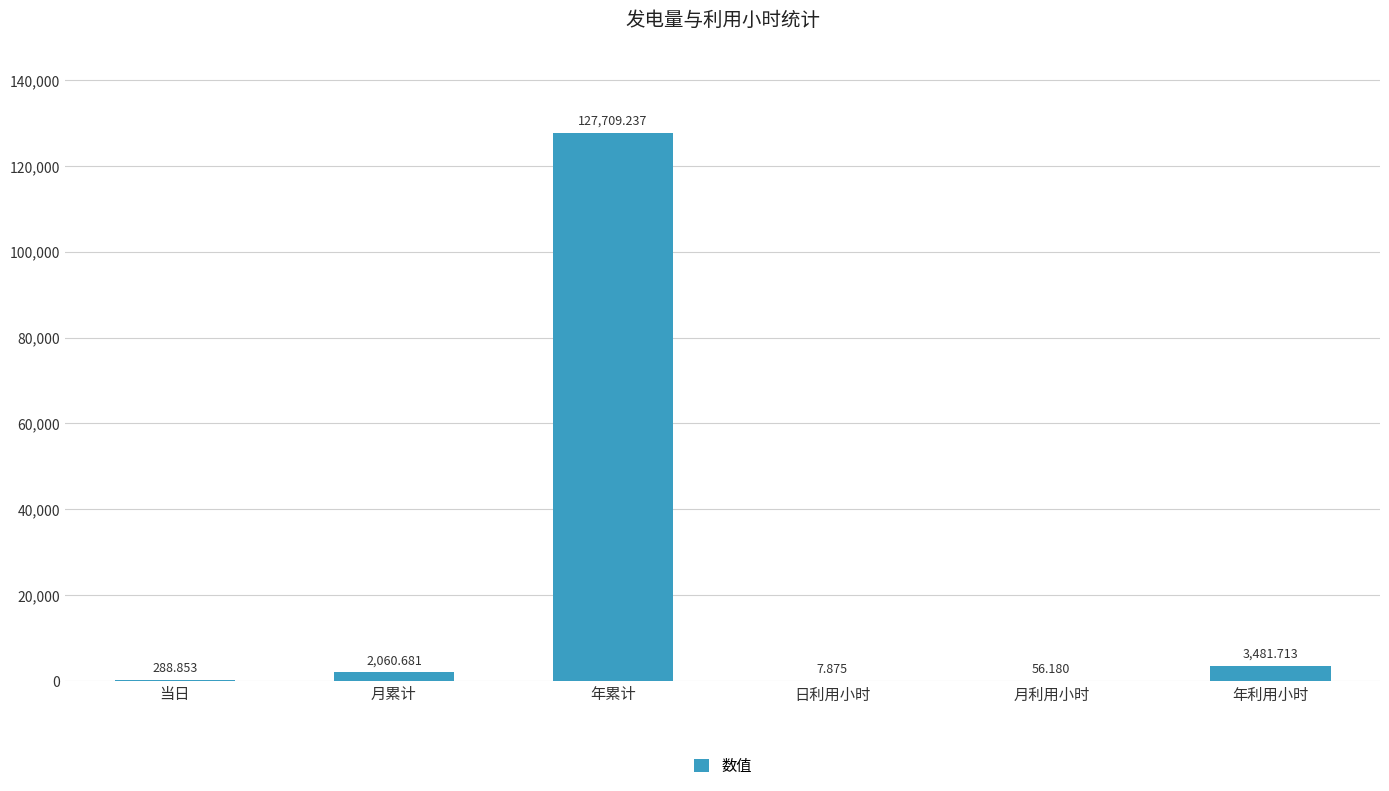

Which has a higher value, 当日 or 年利用小时?

年利用小时